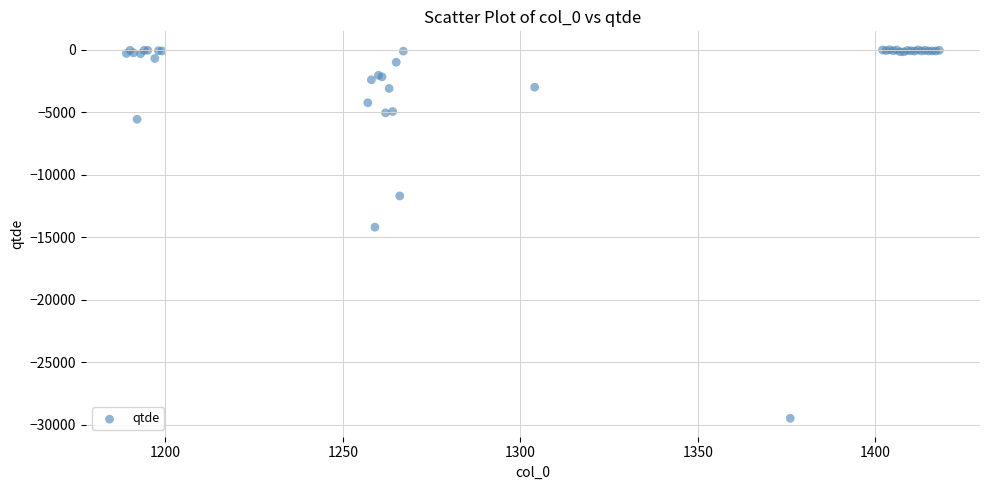

What Y value in the scatter plot is closest to -14747?

-14198